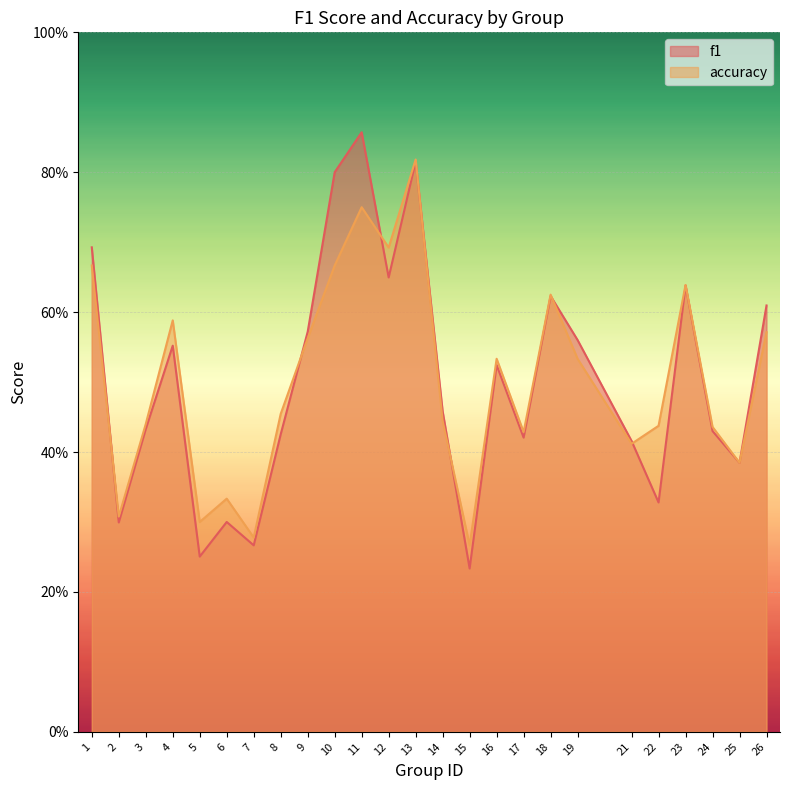

Which category has the lowest value in the accuracy series?

15